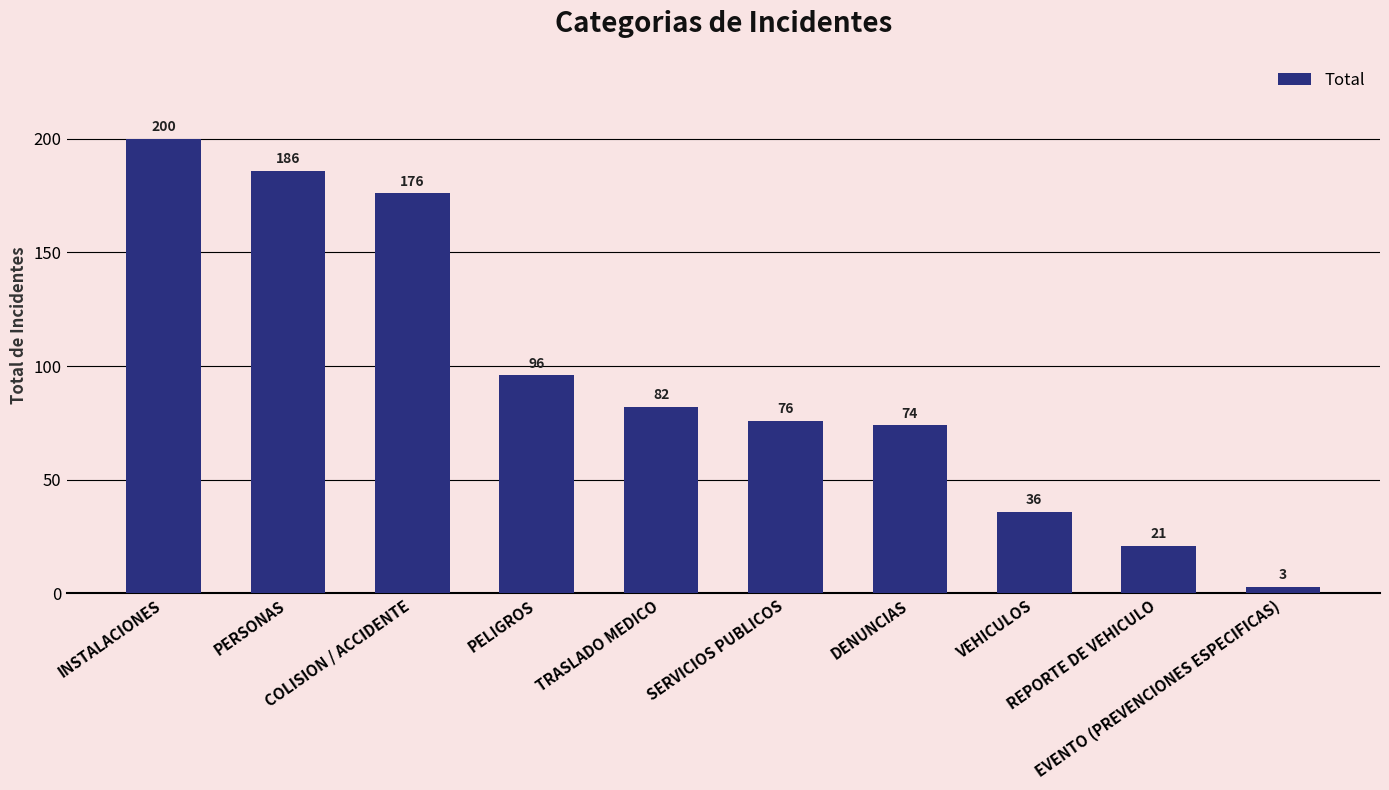

What is the label of the 2nd bar from the right?

REPORTE DE VEHICULO